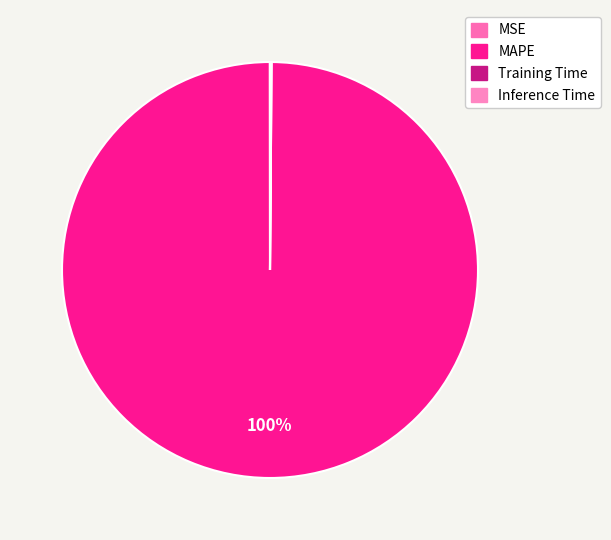

Is it true that Inference Time is 5% of the pie?

False